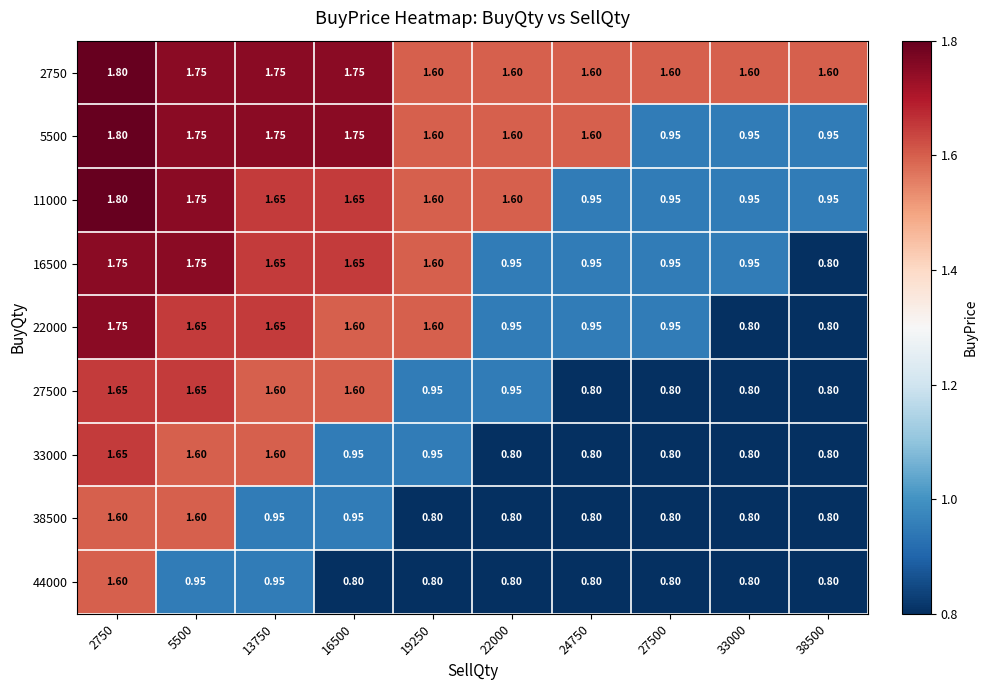

Is the value of 11000 at 24750 greater than the value of 27500 at 13750?

No